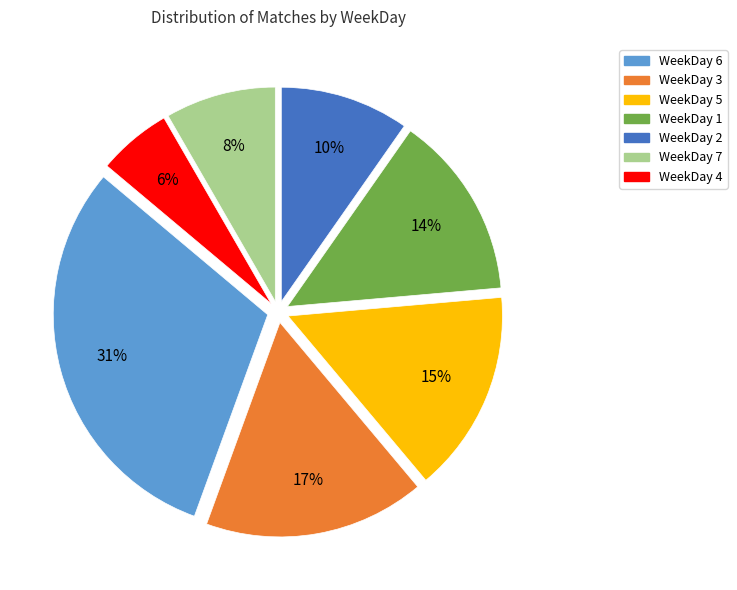

To the nearest percent, what is the average slice percentage?

14%